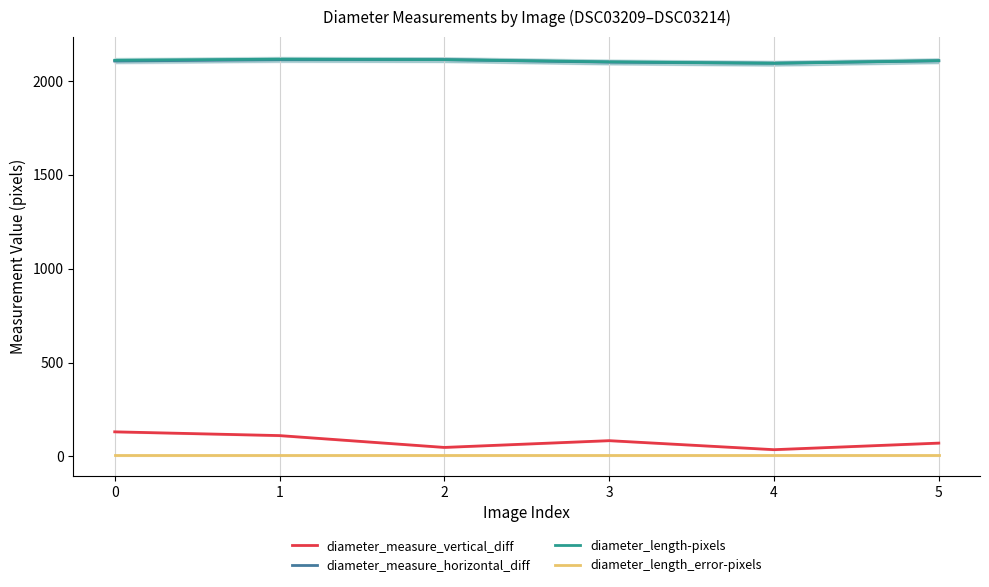

Reading left to right, extract all data points from this chart.

diameter_measure_vertical_diff: 131.0	111.0	48.0	84.0	36.0	71.0
diameter_measure_horizontal_diff: 2105.0	2112.0	2112.0	2099.0	2093.0	2106.0
diameter_length-pixels: 2109.1	2114.9	2112.5	2100.7	2093.3	2107.2
diameter_length_error-pixels: 5.0	5.0	5.0	5.0	5.0	5.0